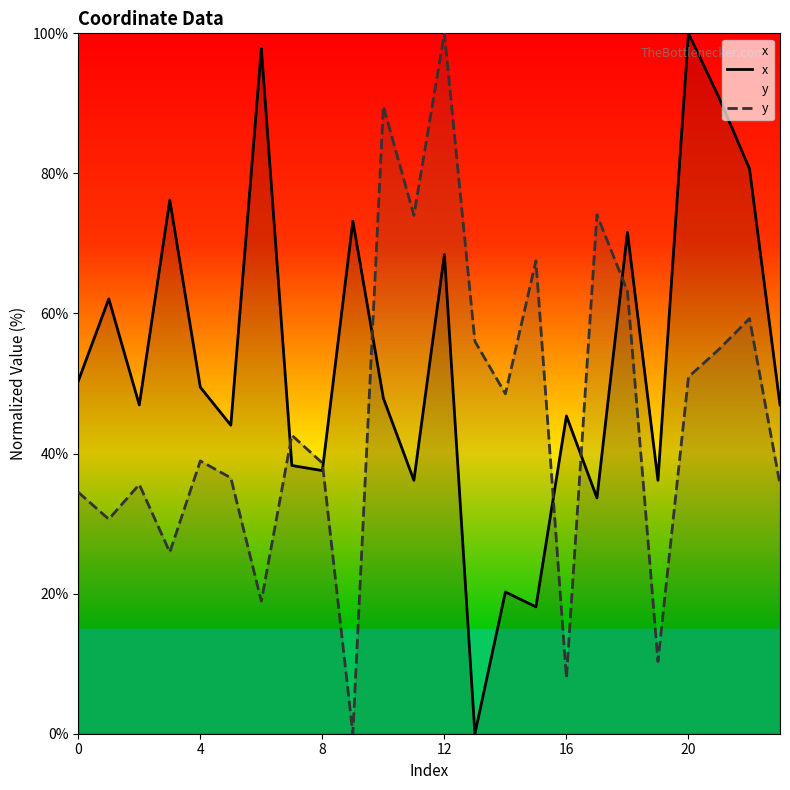

What is the maximum value shown in the chart?

100.0